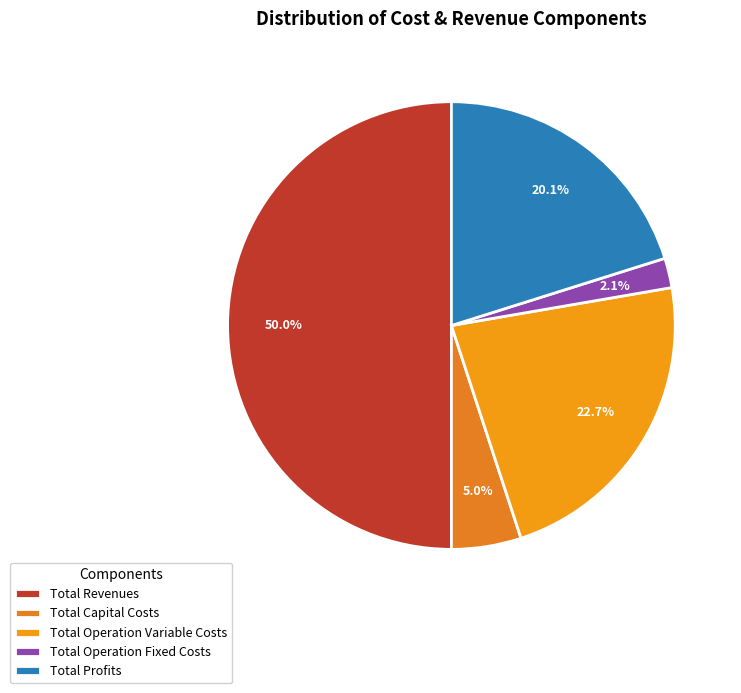

To the nearest percent, what percentage of the pie is Total Operation Variable Costs?

23%